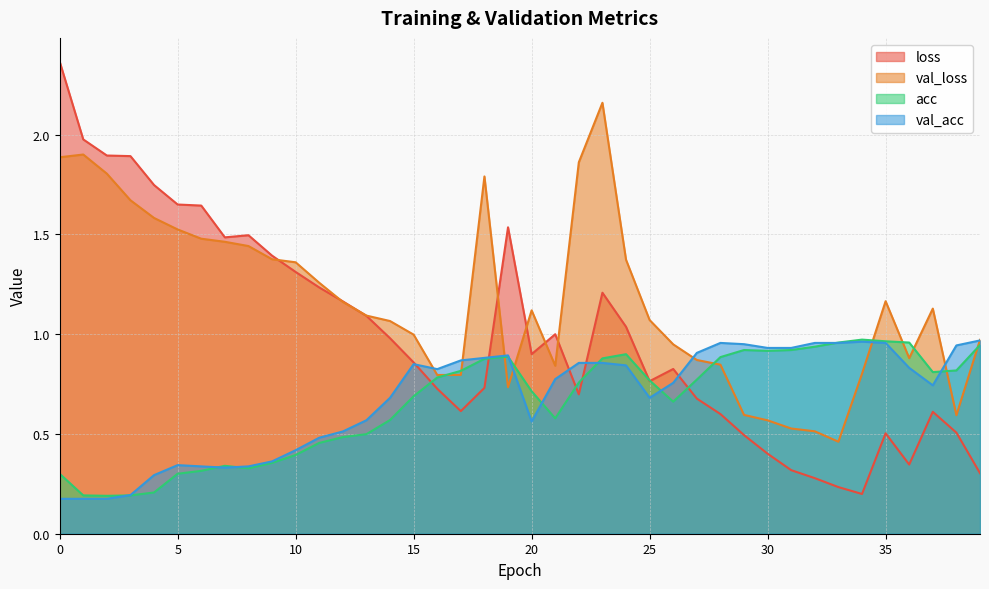

Which series ends up on top after the final intersection of loss and val_loss?

val_loss